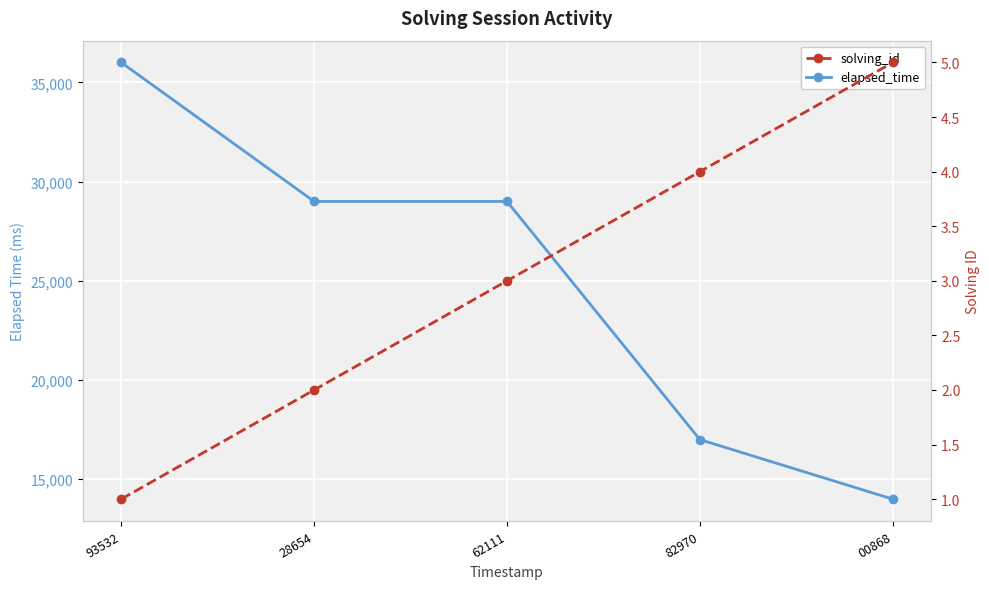

True or false: elapsed_time and solving_id cross at least once.

False